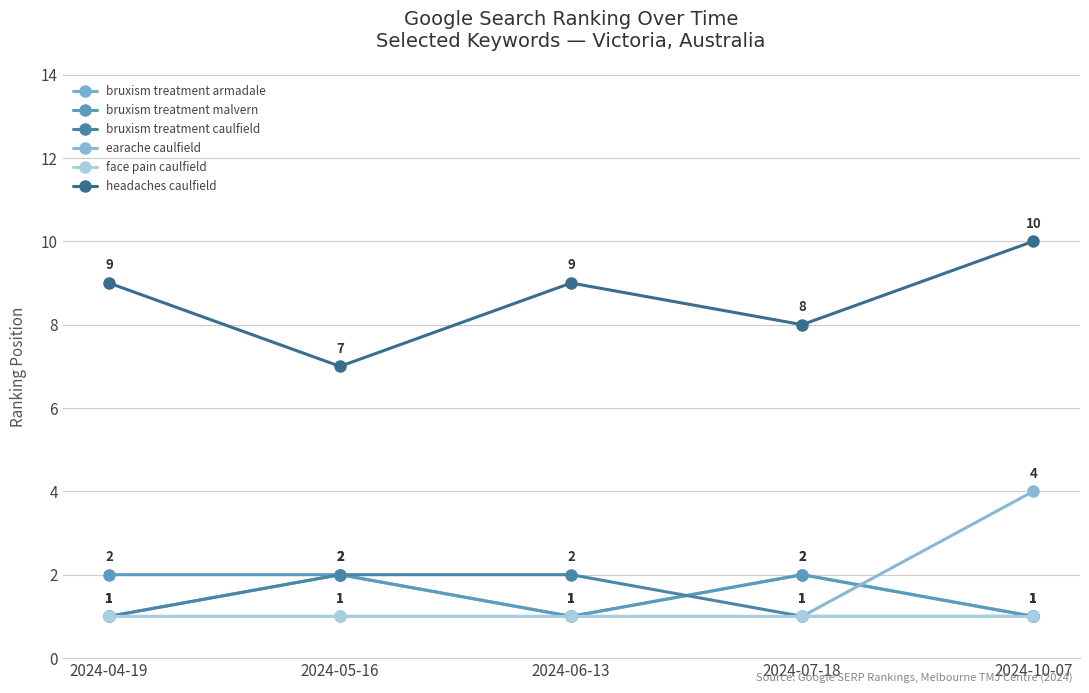

How many categories are shown in the chart?

5